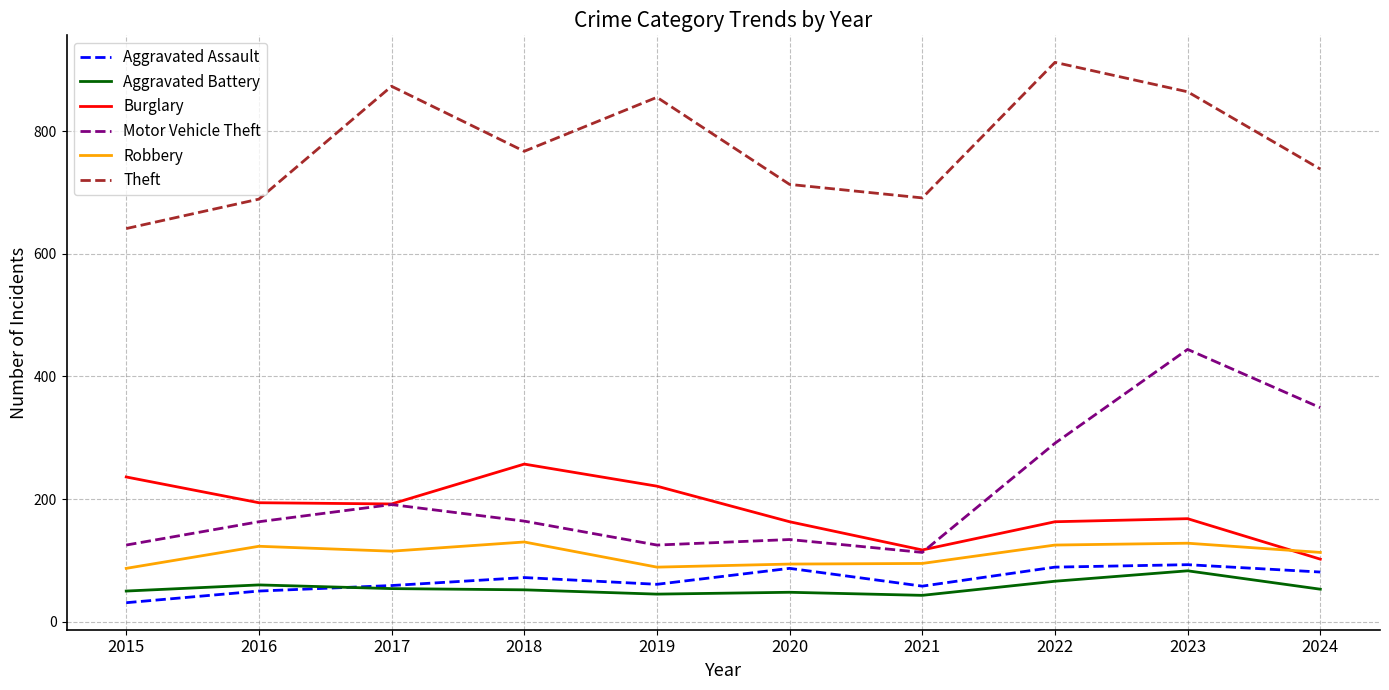

How many times do Robbery and Burglary cross each other?

1